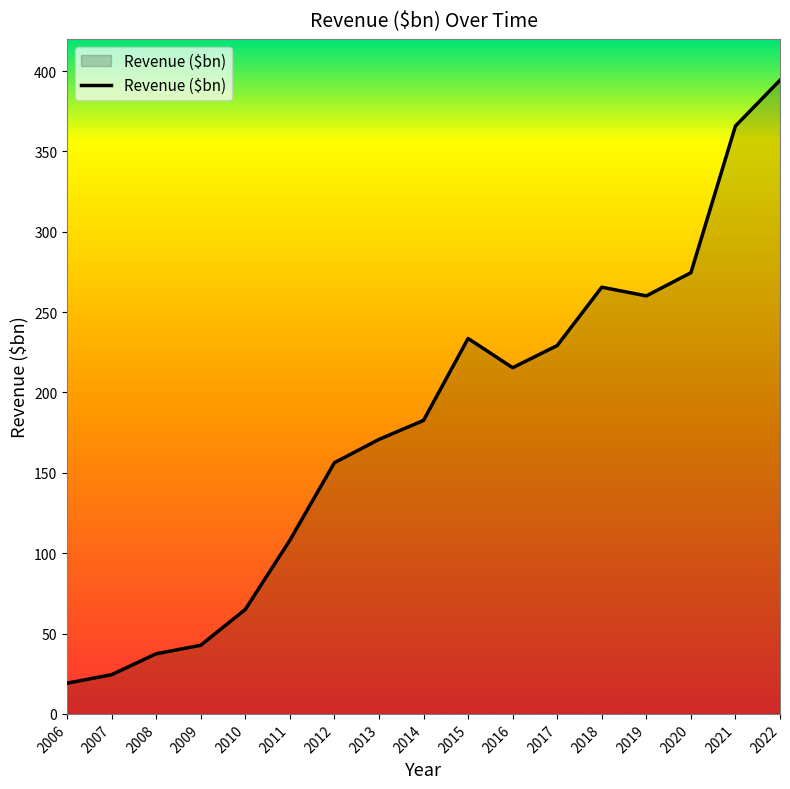

Is it true that the value at 2017 is 46.1?

False